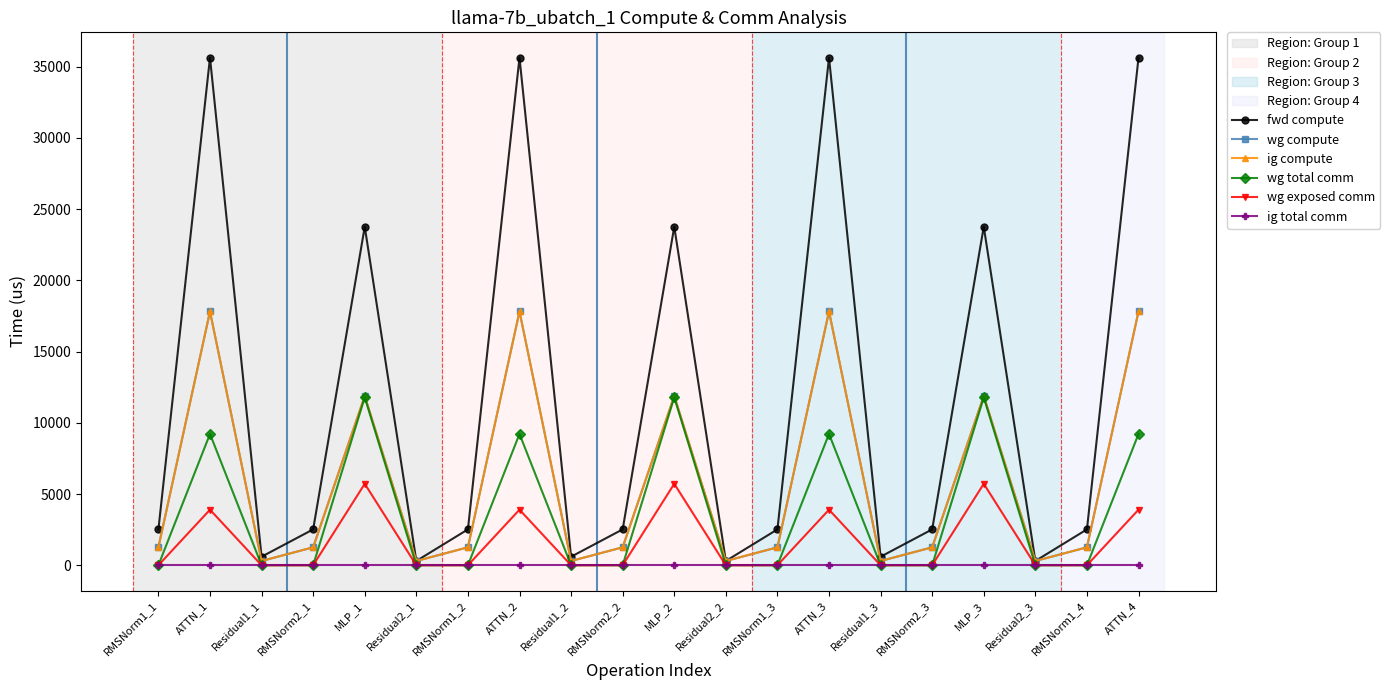

At which label does ig total comm reach its peak?

RMSNorm1_1